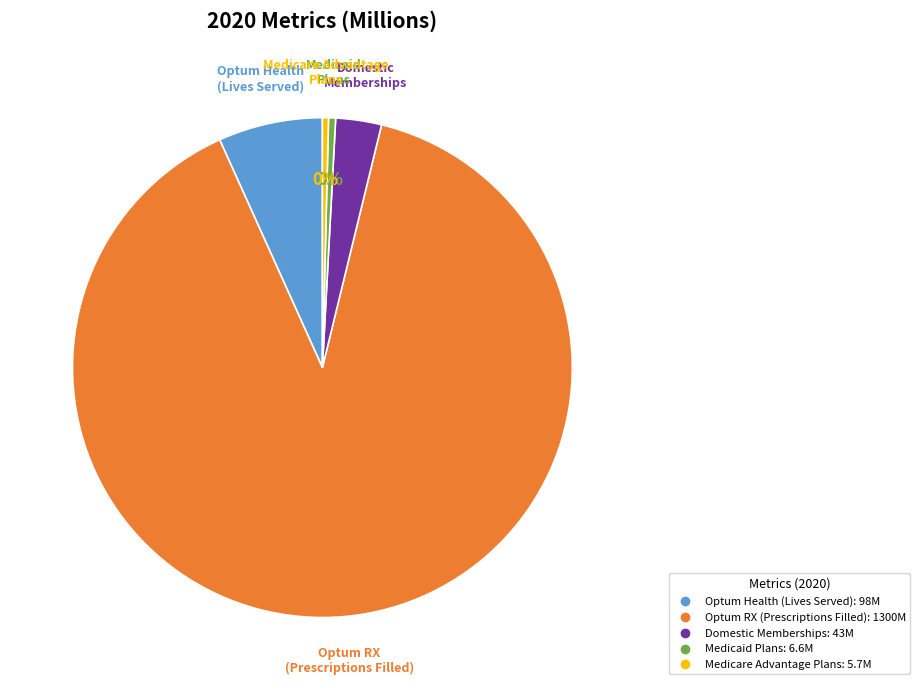

Is it true that Optum Health (Lives Served) is 7% of the pie?

True